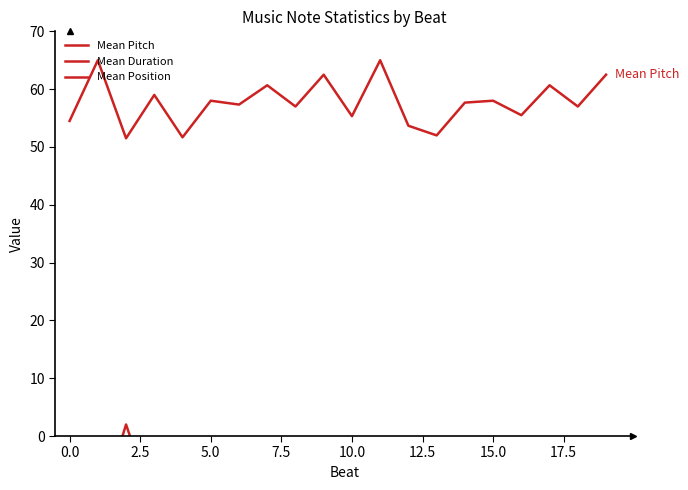

In Mean Position, how many points are lower than both neighbors (excluding endpoints)?

5